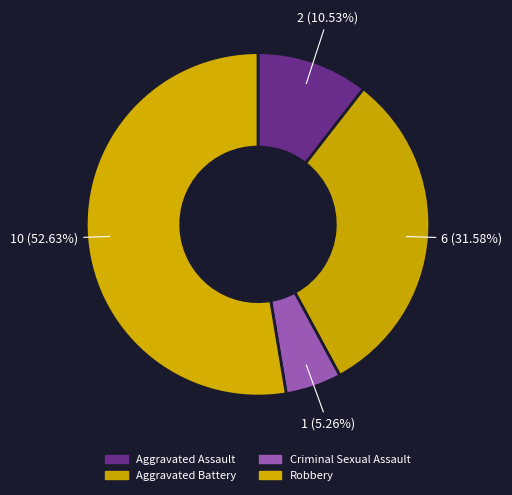

What is the largest slice in the pie chart?

Robbery